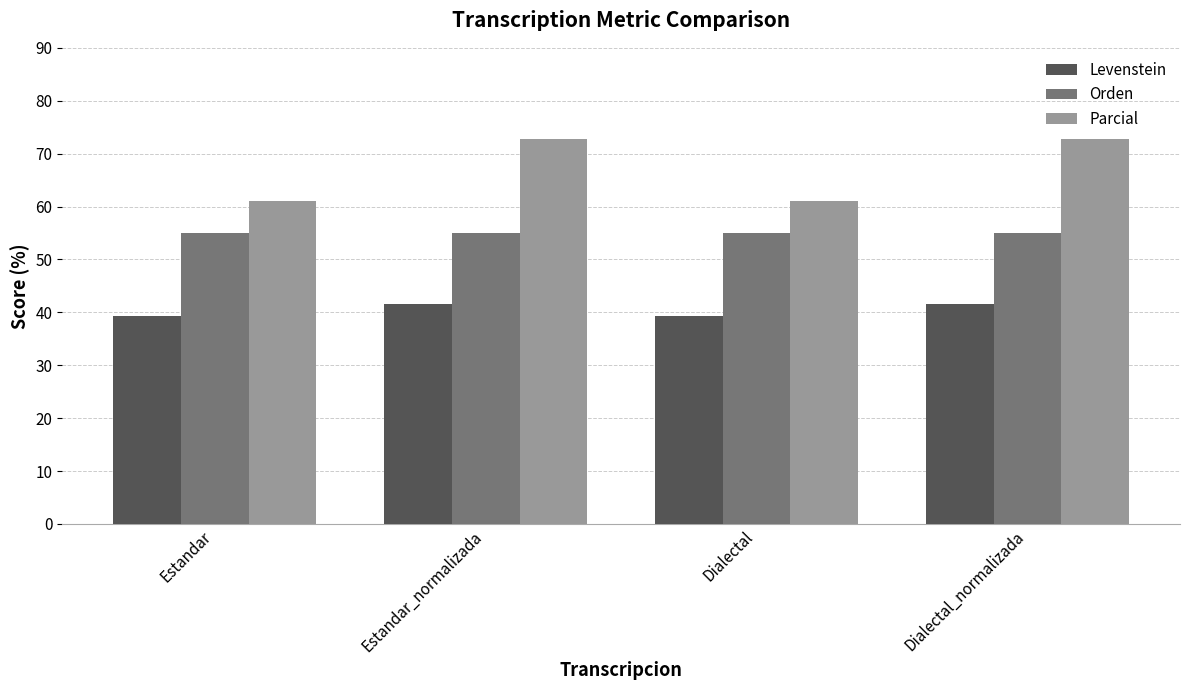

What is the total value across all series at Dialectal_normalizada?

169.4